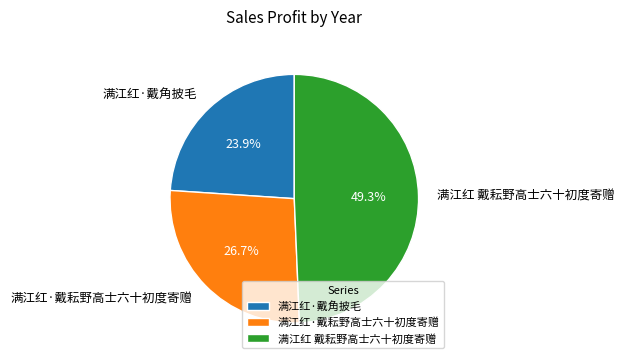

Count the number of slices in the pie.

3